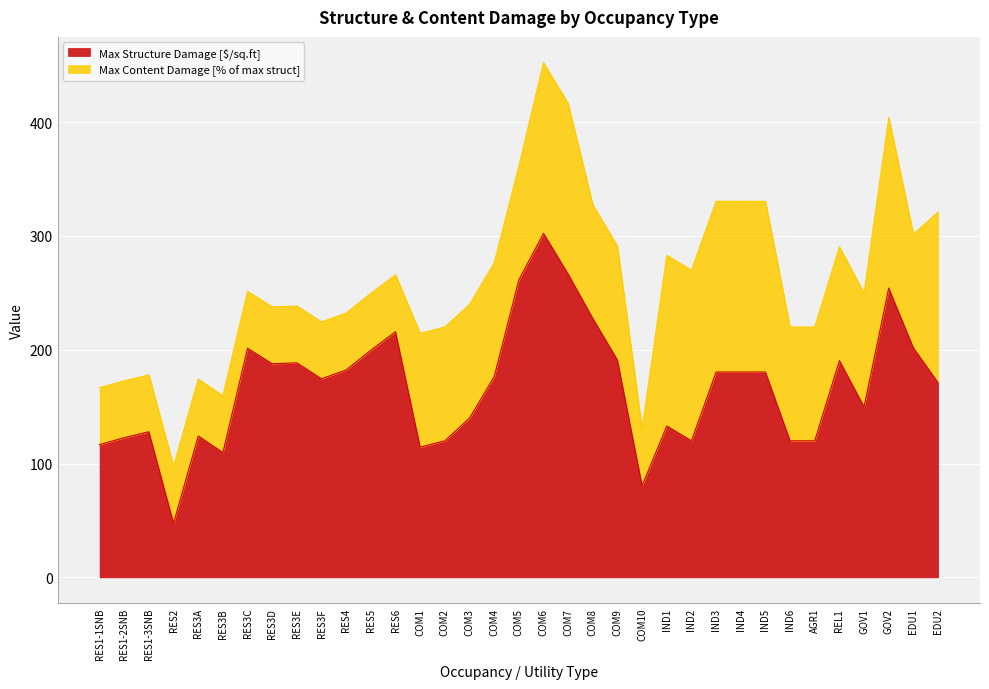

What is the difference between the maximum and minimum values?

254.8